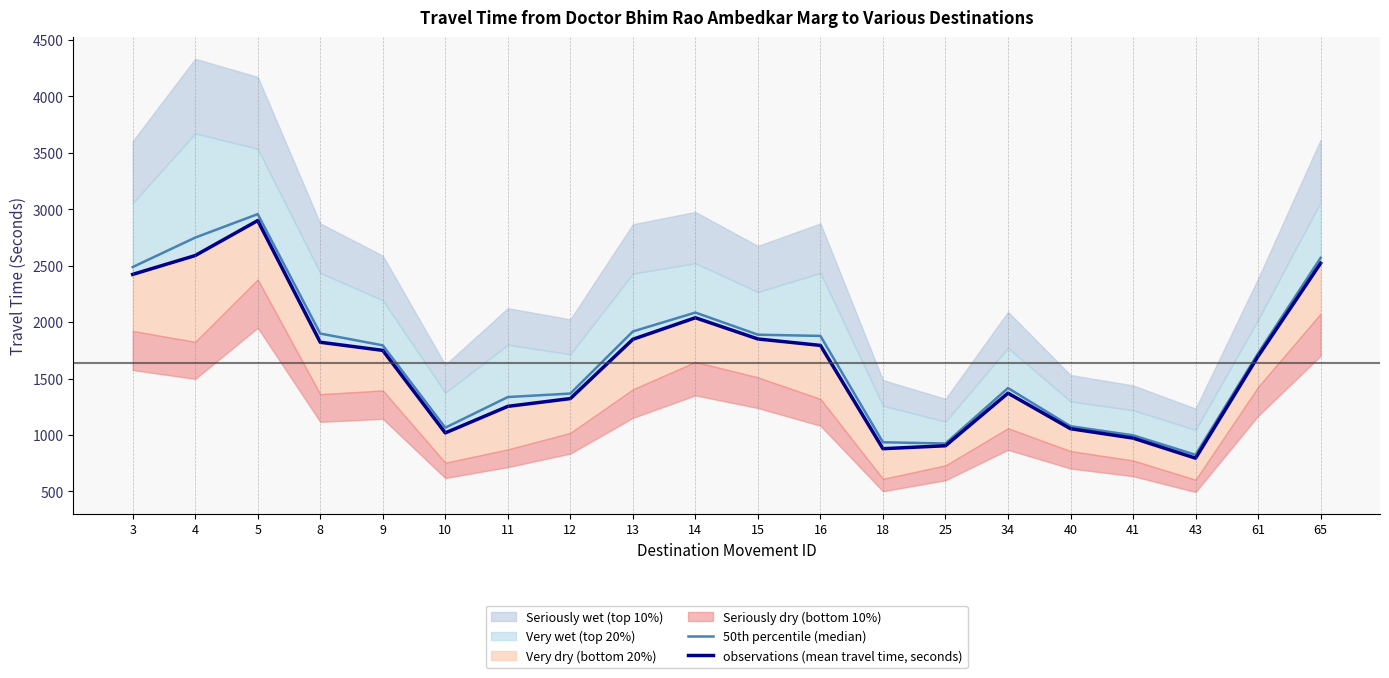

True or false: 50th percentile (median) and observations (mean travel time, seconds) intersect in this chart.

False